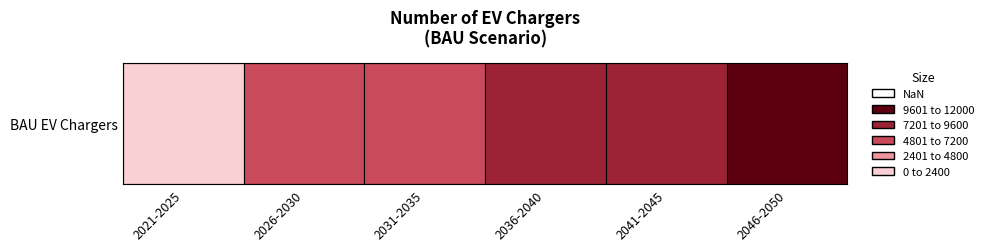

What is the greatest value displayed?

11434.9